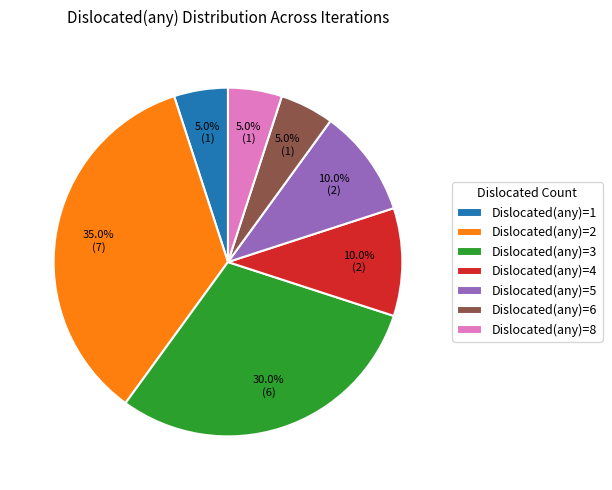

Between Dislocated(any)=6 and Dislocated(any)=4, which is larger?

Dislocated(any)=4